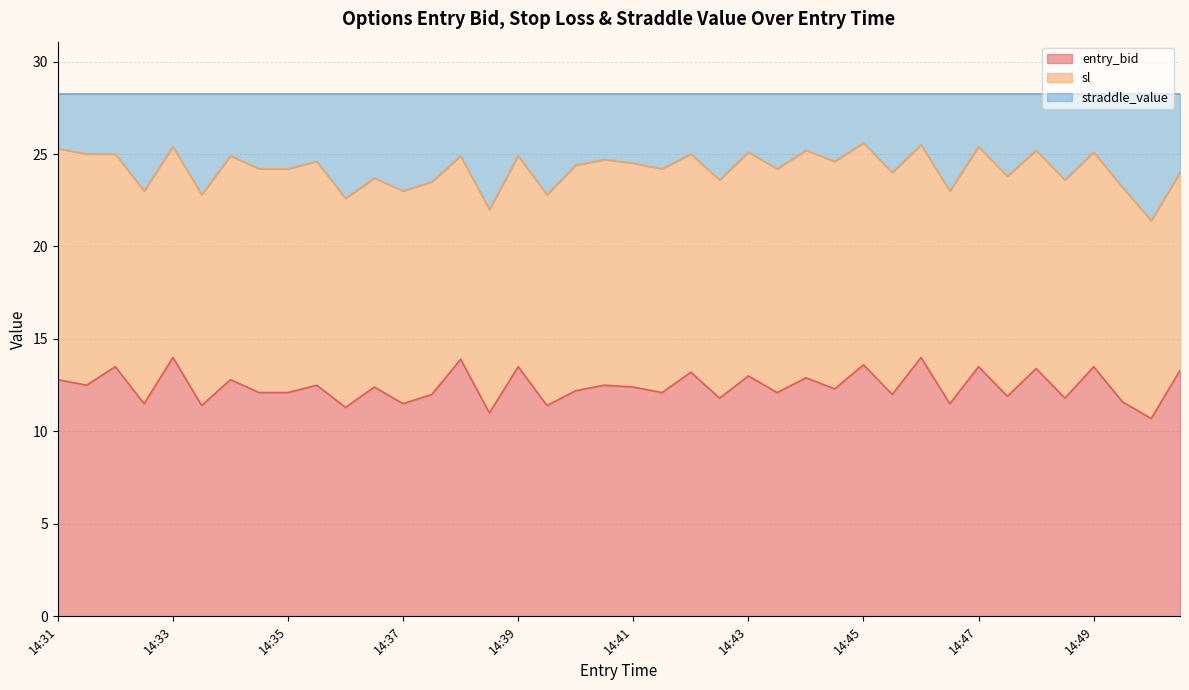

Does the chart display data point markers on the line(s)?

No